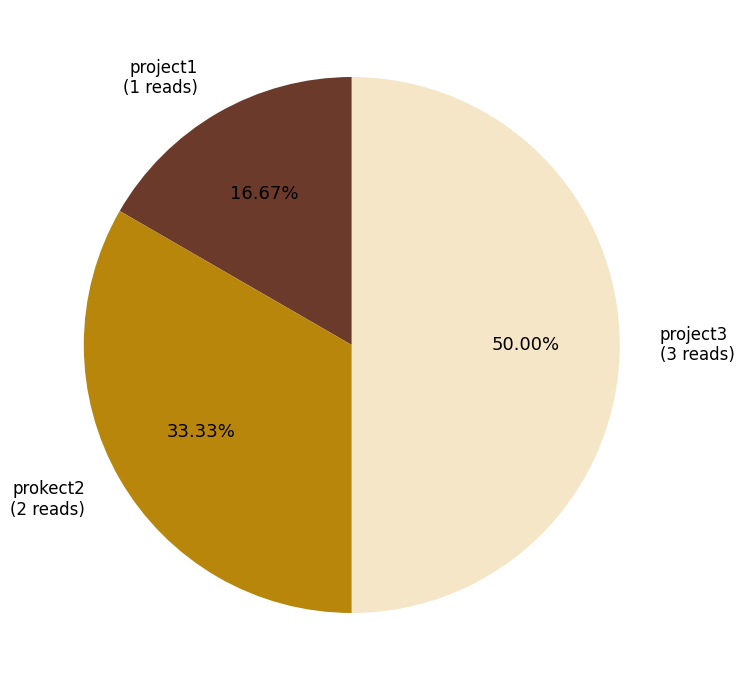

Does project1 account for over 50% of the chart?

No